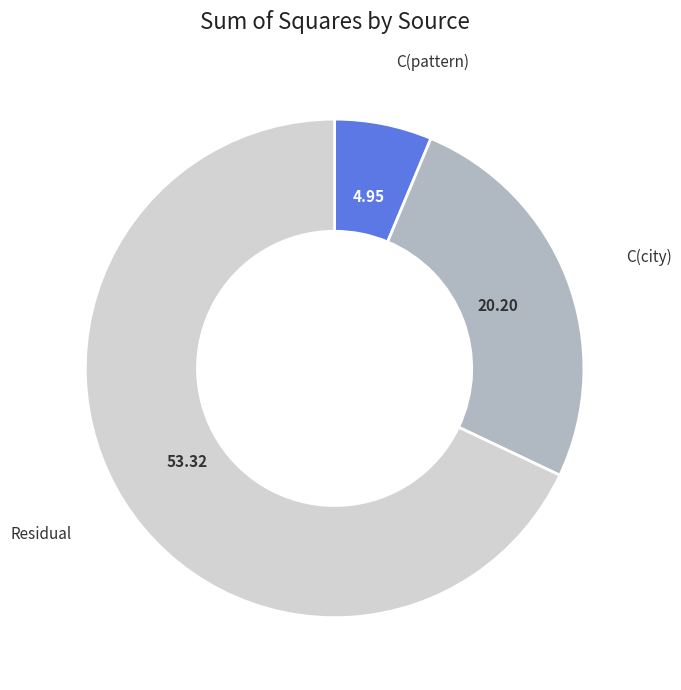

Does any single category account for the majority?

Yes